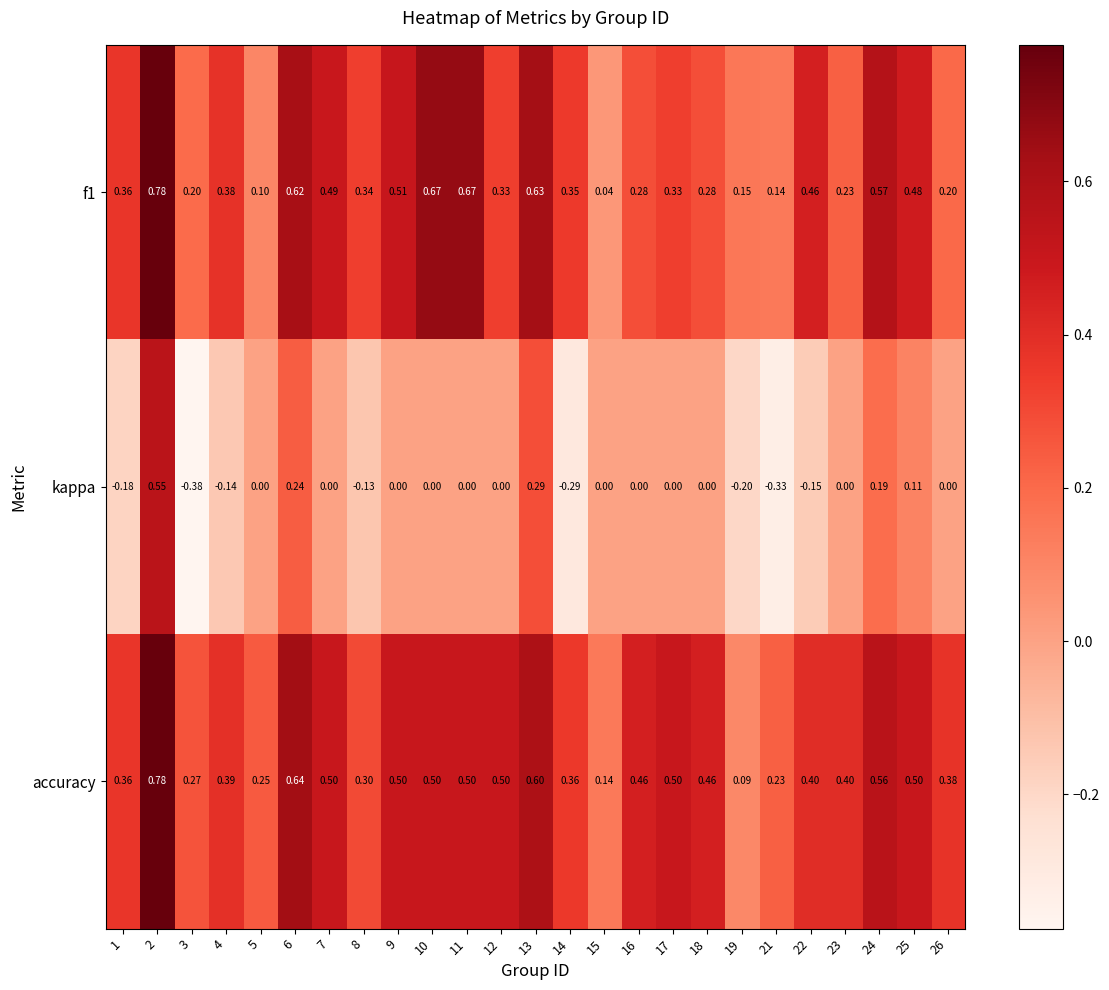

Between 14 and 16, which series saw the biggest shift?

kappa